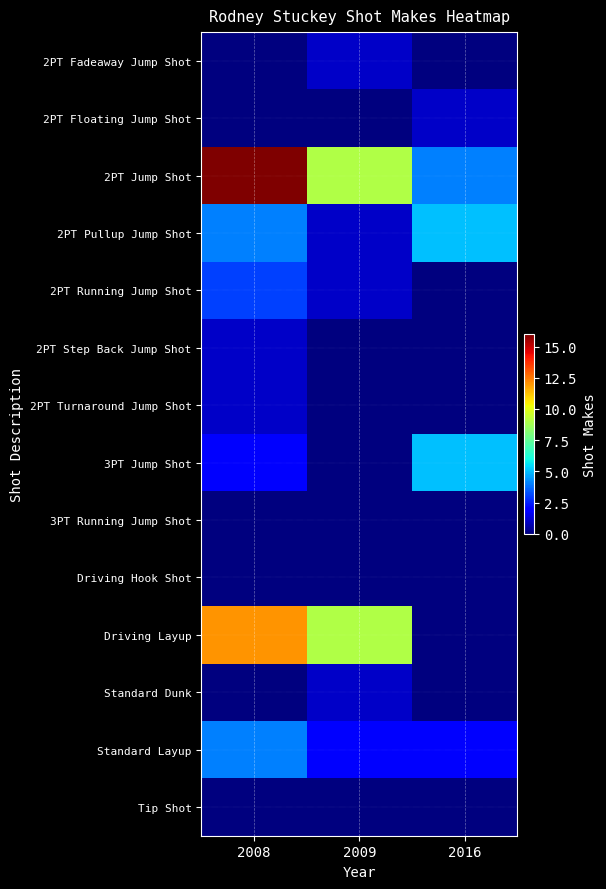

Reading right to left, what are all the values shown in this chart?

2PT Fadeaway Jump Shot: 2016=0	2009=1	2008=0
2PT Floating Jump Shot: 2016=1	2009=0	2008=0
2PT Jump Shot: 2016=4	2009=9	2008=16
2PT Pullup Jump Shot: 2016=5	2009=1	2008=4
2PT Running Jump Shot: 2016=0	2009=1	2008=3
2PT Step Back Jump Shot: 2016=0	2009=0	2008=1
2PT Turnaround Jump Shot: 2016=0	2009=0	2008=1
3PT Jump Shot: 2016=5	2009=0	2008=2
3PT Running Jump Shot: 2016=0	2009=0	2008=0
Driving Hook Shot: 2016=0	2009=0	2008=0
Driving Layup: 2016=0	2009=9	2008=12
Standard Dunk: 2016=0	2009=1	2008=0
Standard Layup: 2016=2	2009=2	2008=4
Tip Shot: 2016=0	2009=0	2008=0